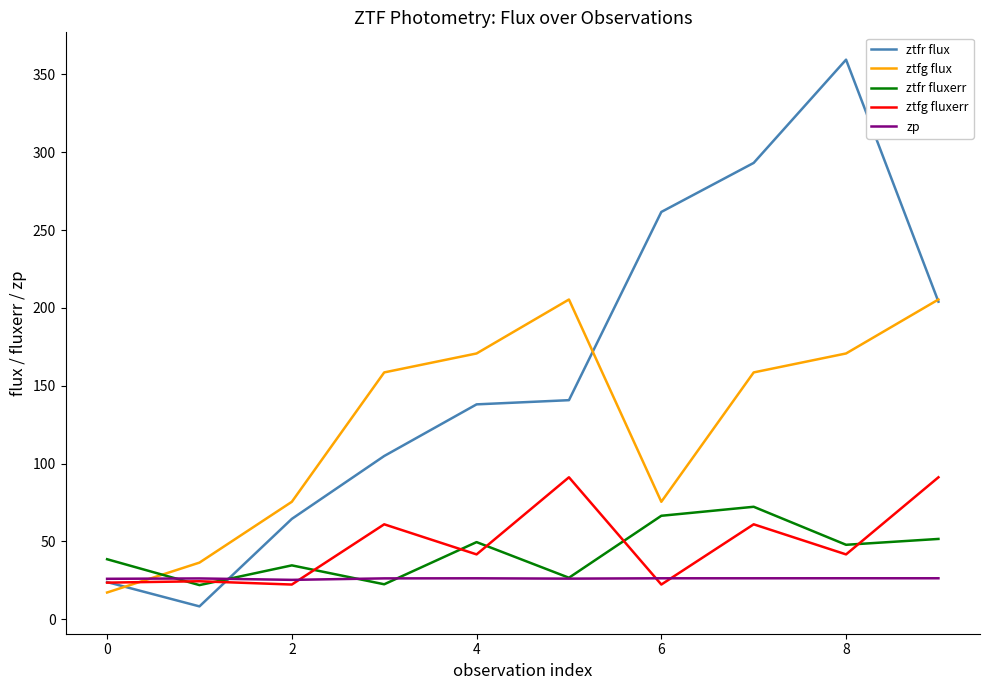

True or false: ztfr flux has more than 2 interior local peaks.

False